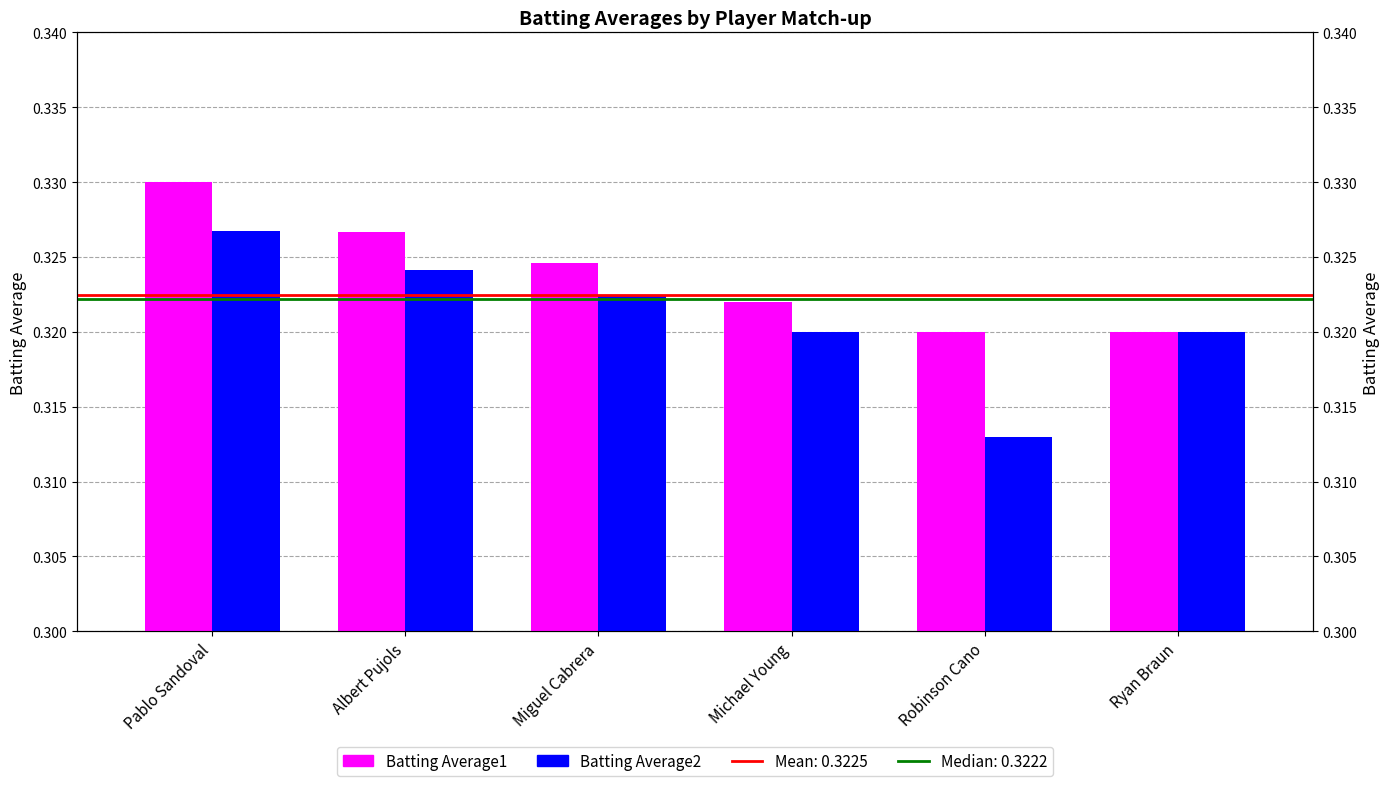

Count the Batting Average2 values in the range 0 to 1.

6